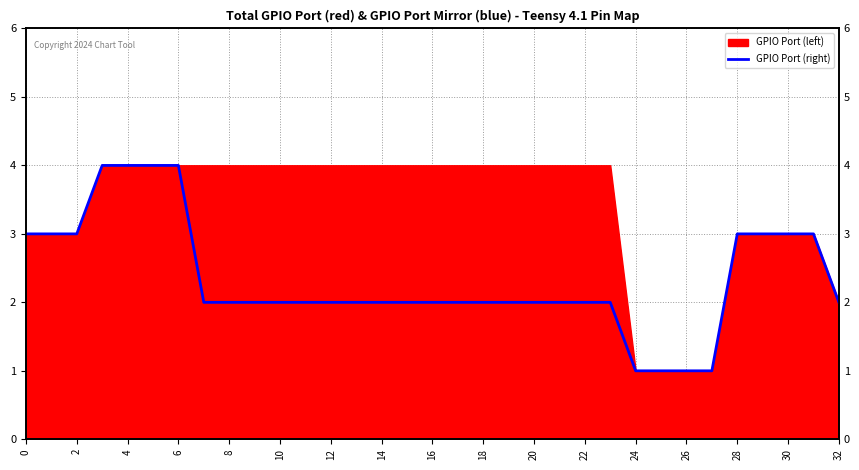

How many lines are shown in the chart?

1